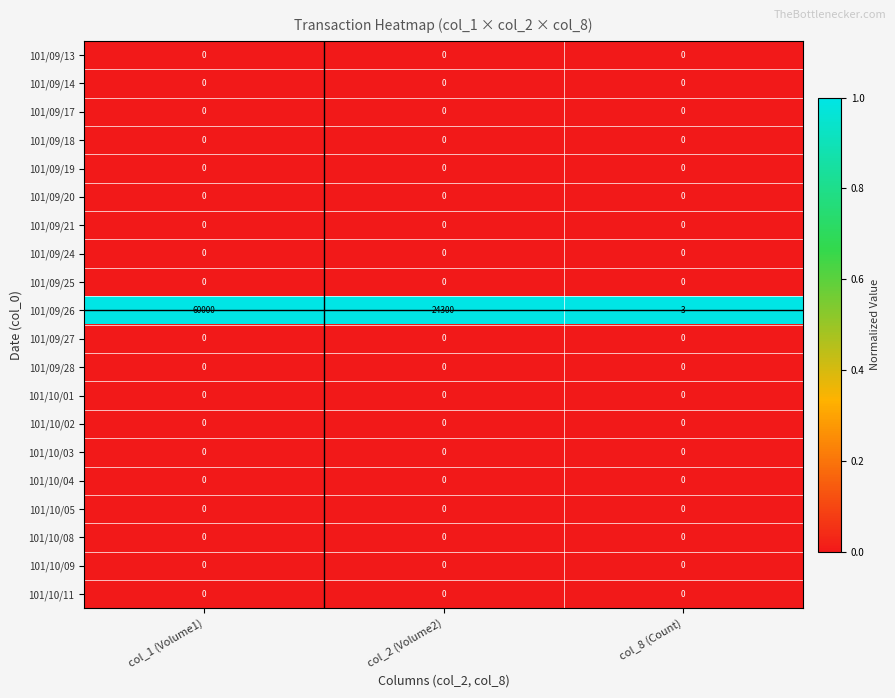

Which series changed the most between col_2 (Volume2) and col_8 (Count)?

101/09/26